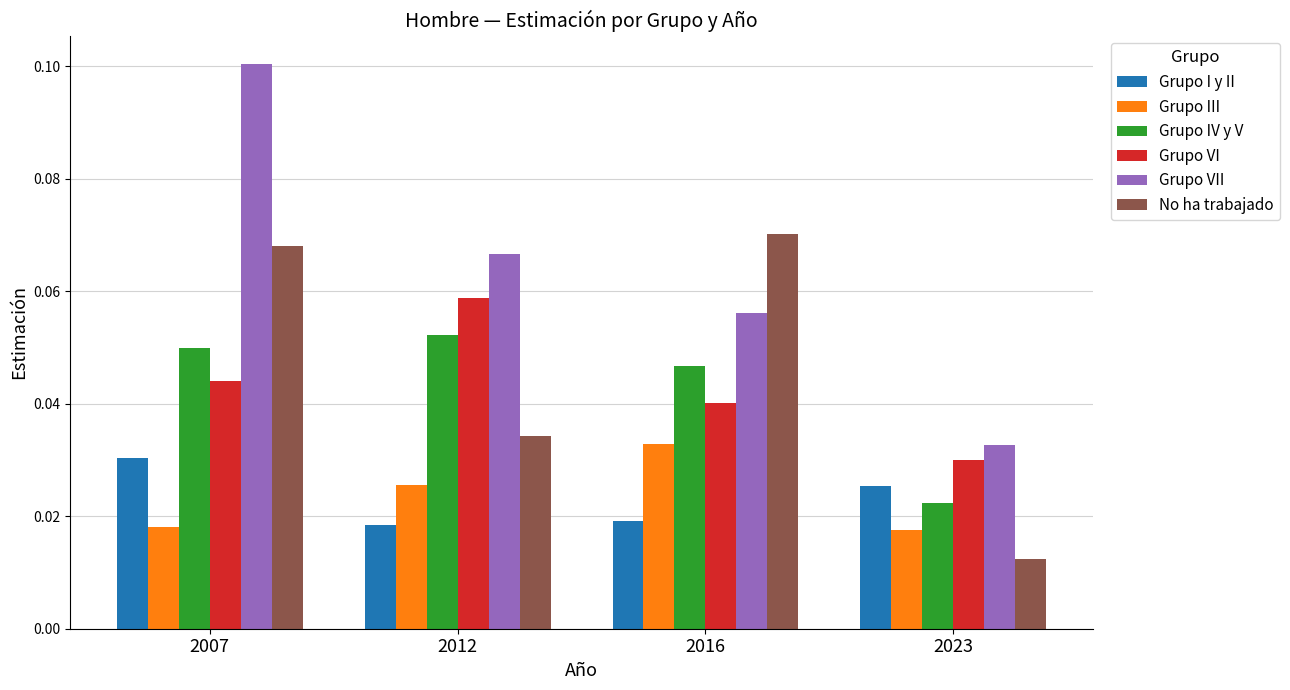

How many categories are shown in the chart?

4